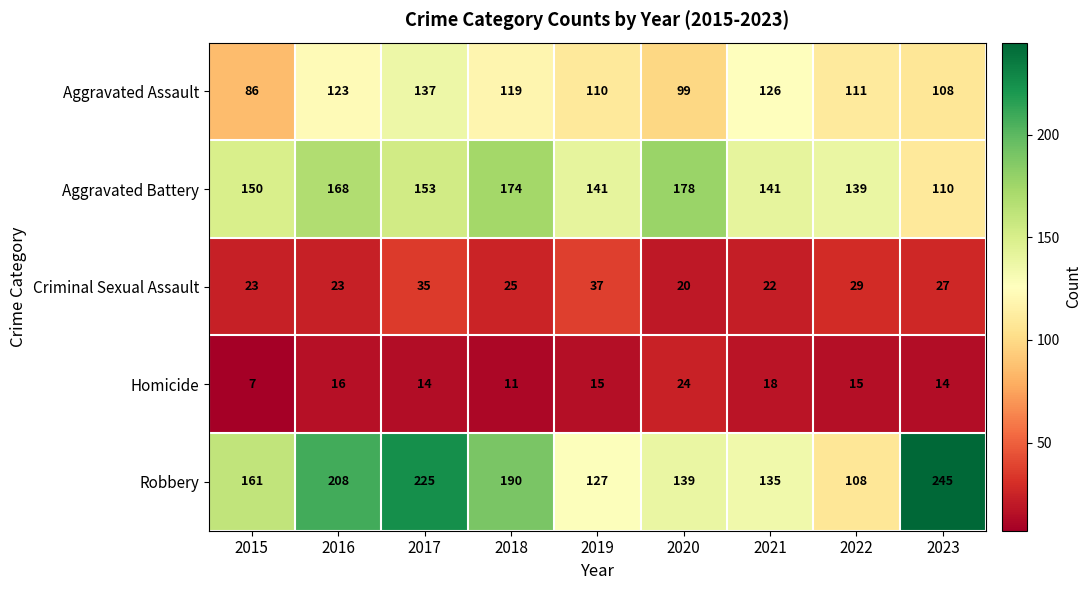

Which series has the widest spread of values?

Robbery